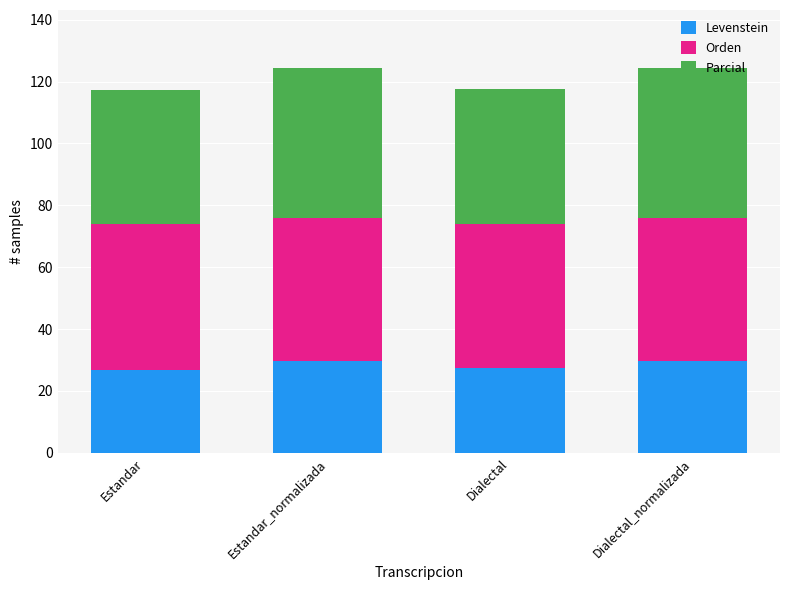

What is the highest value of the Levenstein series?

29.6